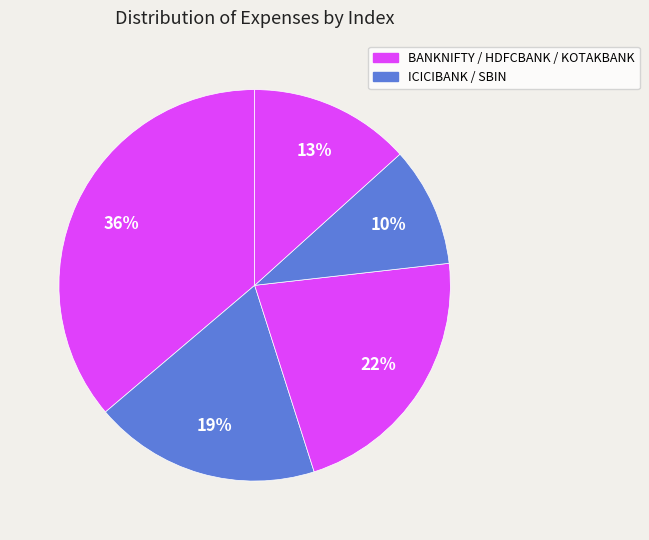

Which slice is the smallest?

SBIN